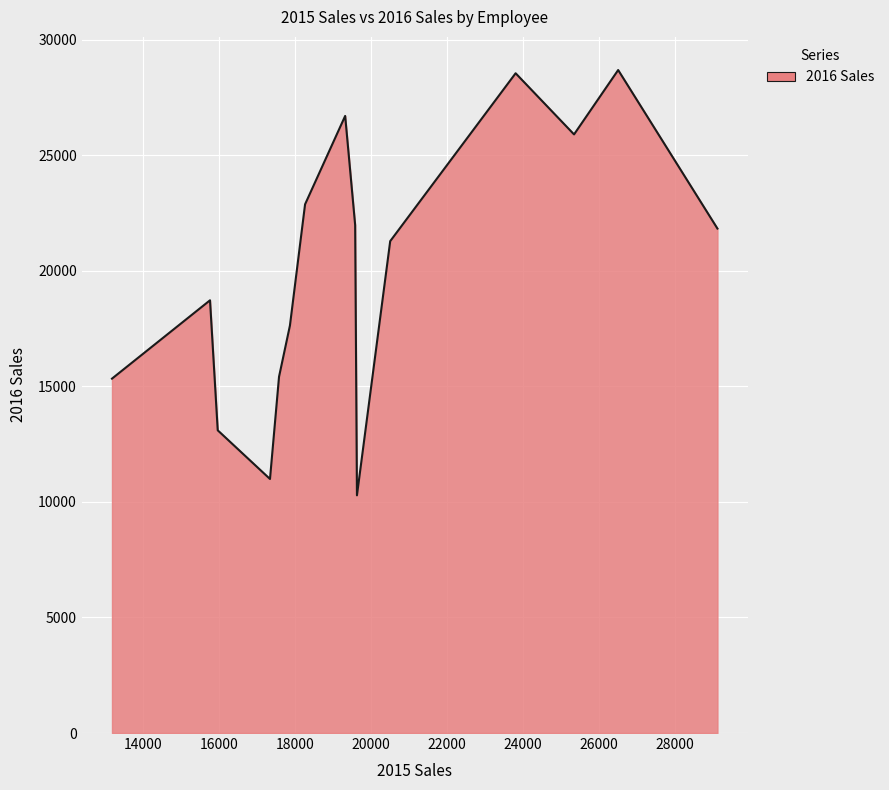

What is the smallest value displayed?

10283